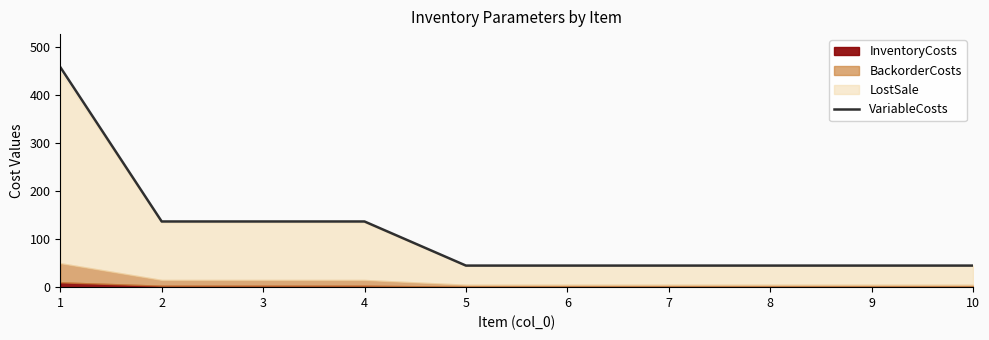

List the labels in order of value, largest first.

1, 2, 3, 4, 5, 6, 7, 8, 9, 10